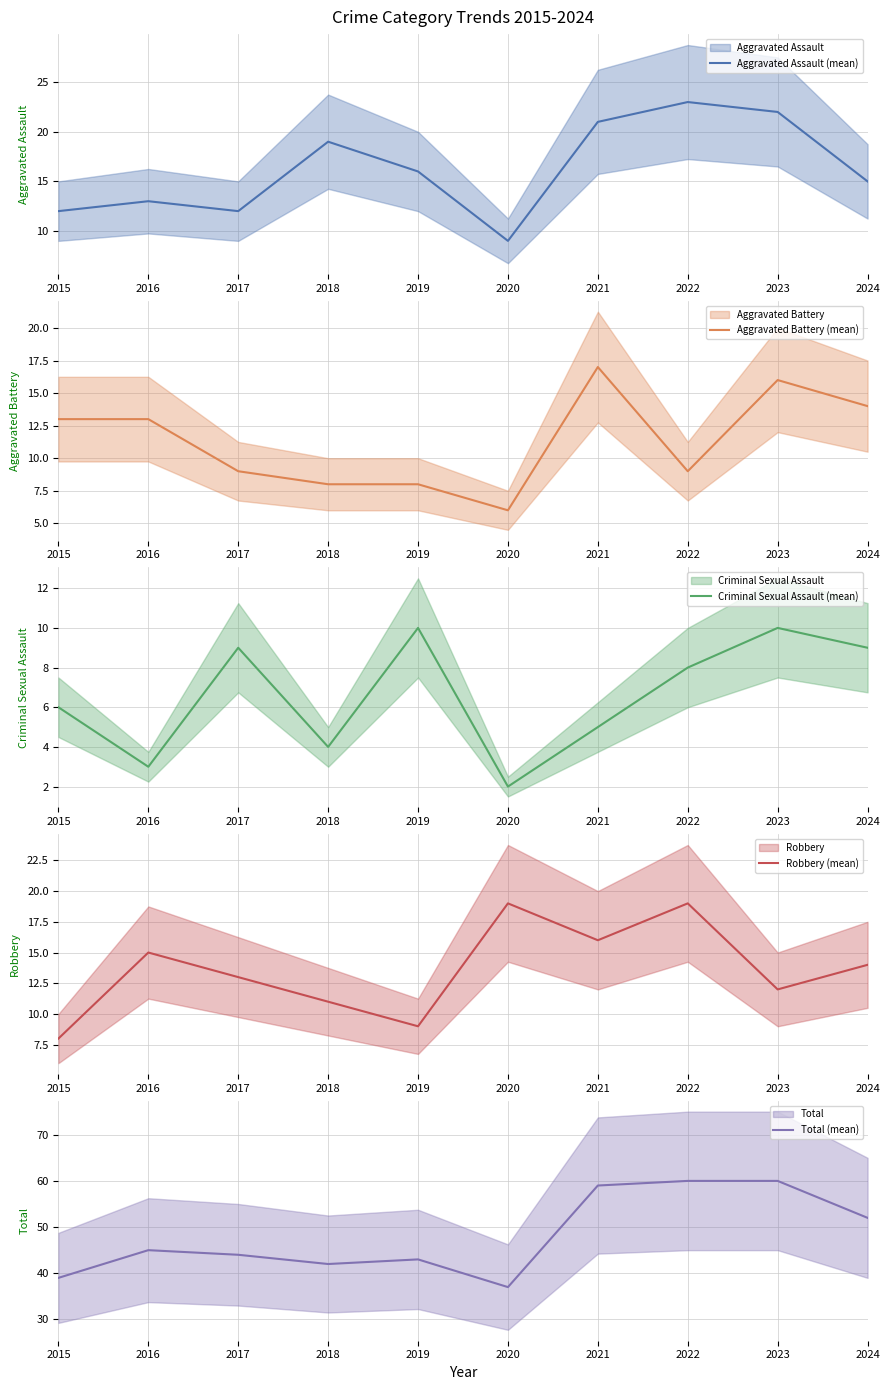

In Criminal Sexual Assault (mean), how many points are lower than both neighbors (excluding endpoints)?

3